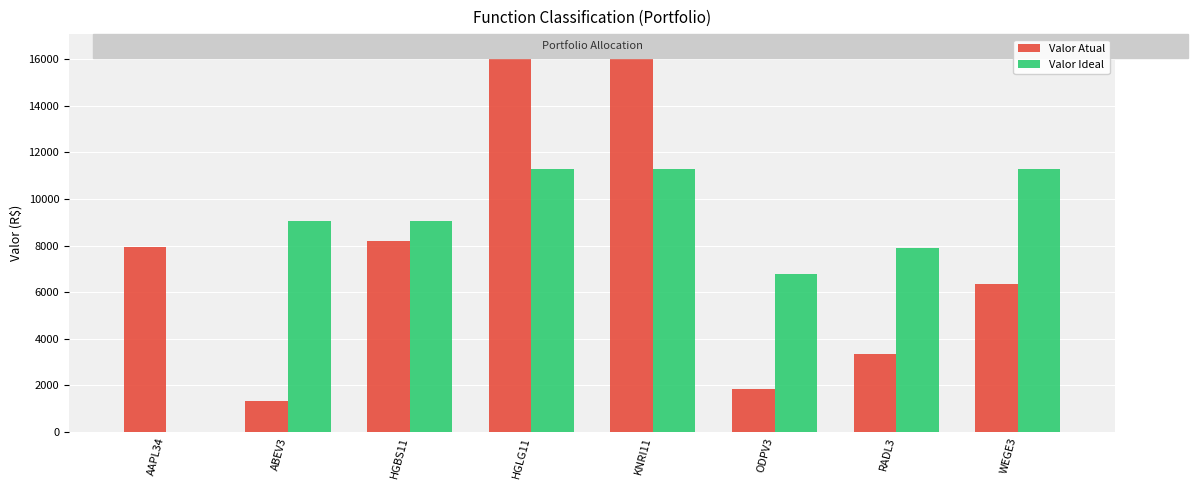

What is the average value of the Valor Ideal series?

8330.6